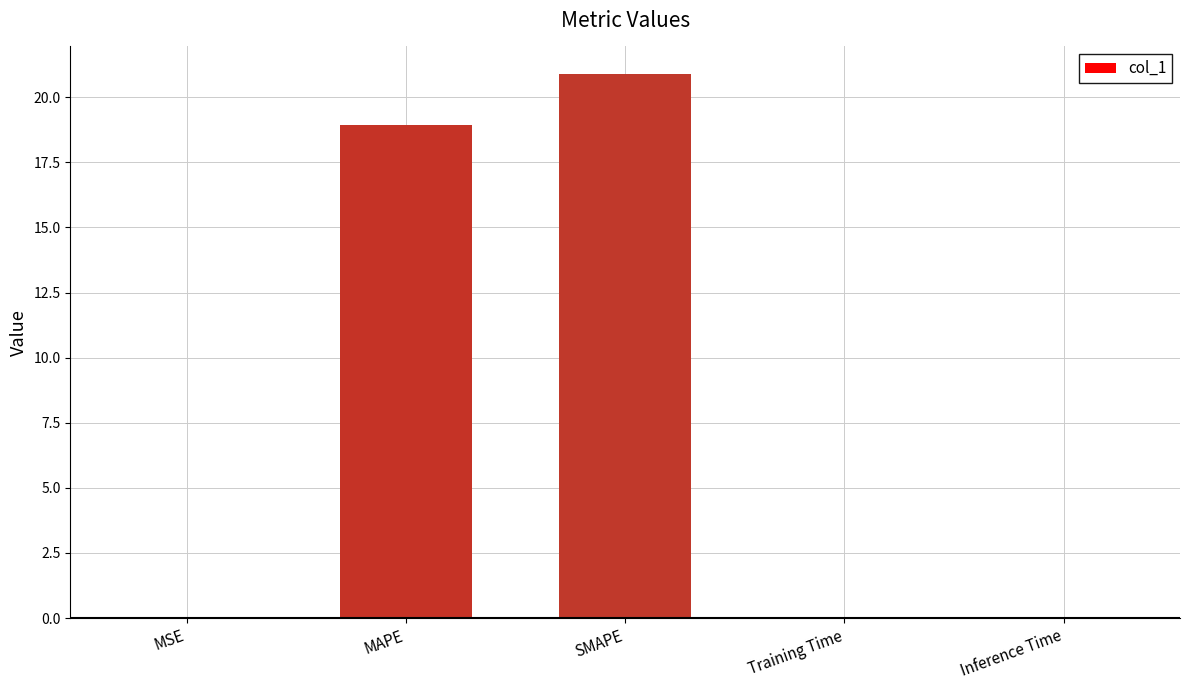

What is the sum of all values?

39.9